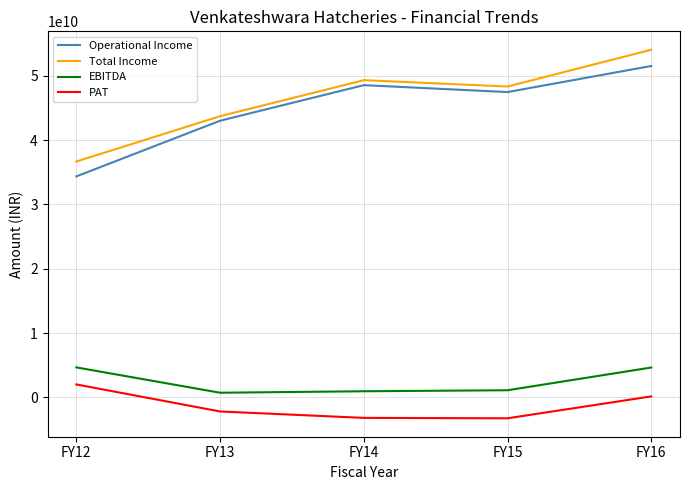

At which label does Total Income reach its minimum?

FY12